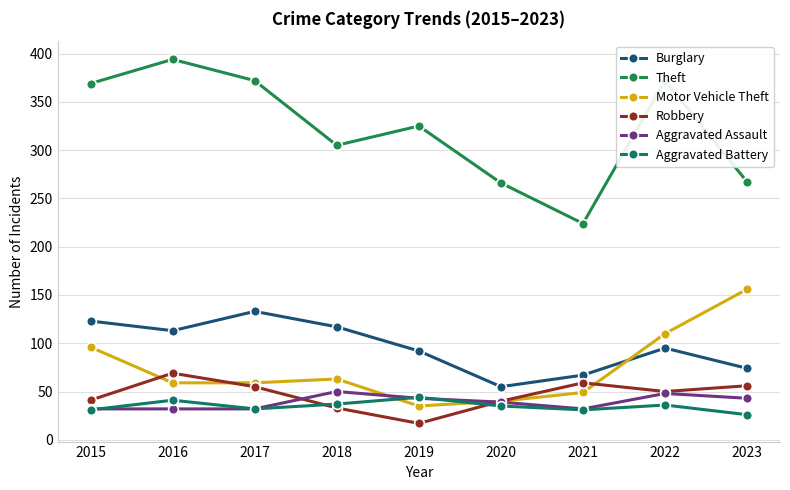

Reading right to left, what are all the values shown in this chart?

Burglary: 74	95	67	55	92	117	133	113	123
Theft: 267	372	224	266	325	305	372	394	369
Motor Vehicle Theft: 156	110	49	40	35	63	59	59	96
Robbery: 56	50	59	40	17	33	55	69	41
Aggravated Assault: 43	48	32	39	43	50	32	32	32
Aggravated Battery: 26	36	31	35	44	37	32	41	31